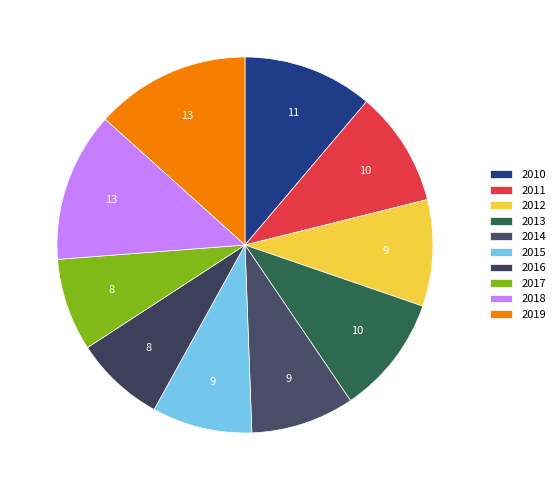

Count the number of slices in the pie.

10